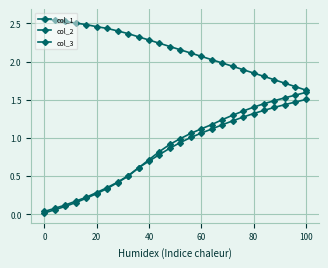

Is this an area chart (filled region under the line)?

No